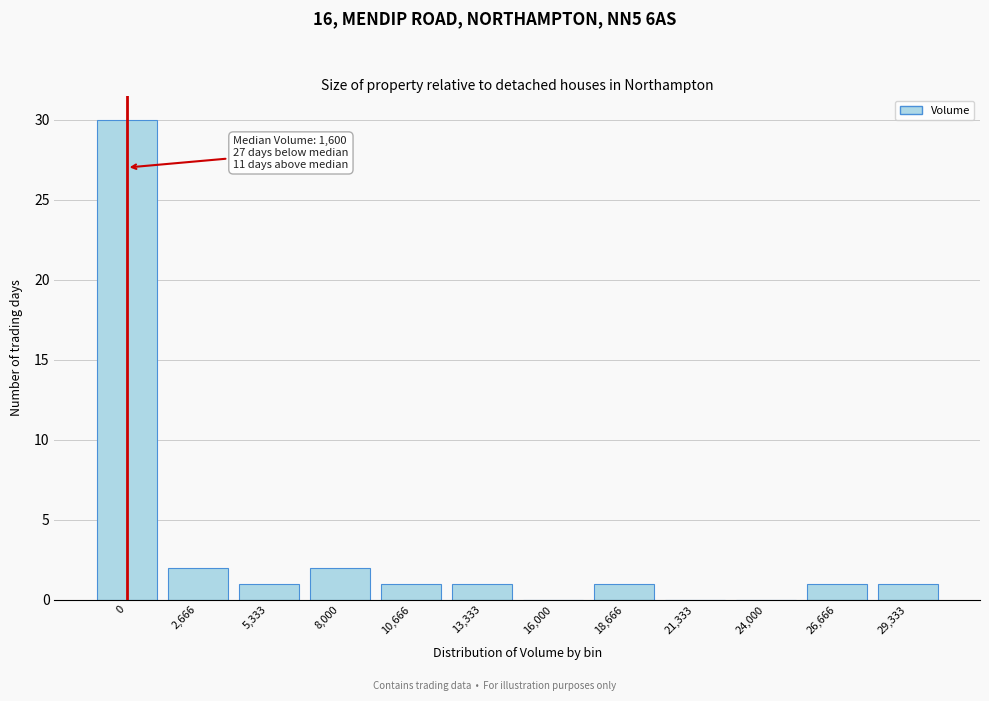

Reading left to right, extract all data points from this chart.

0=30	2,666=2	5,333=1	8,000=2	10,666=1	13,333=1	16,000=0	18,666=1	21,333=0	24,000=0	26,666=1	29,333=1